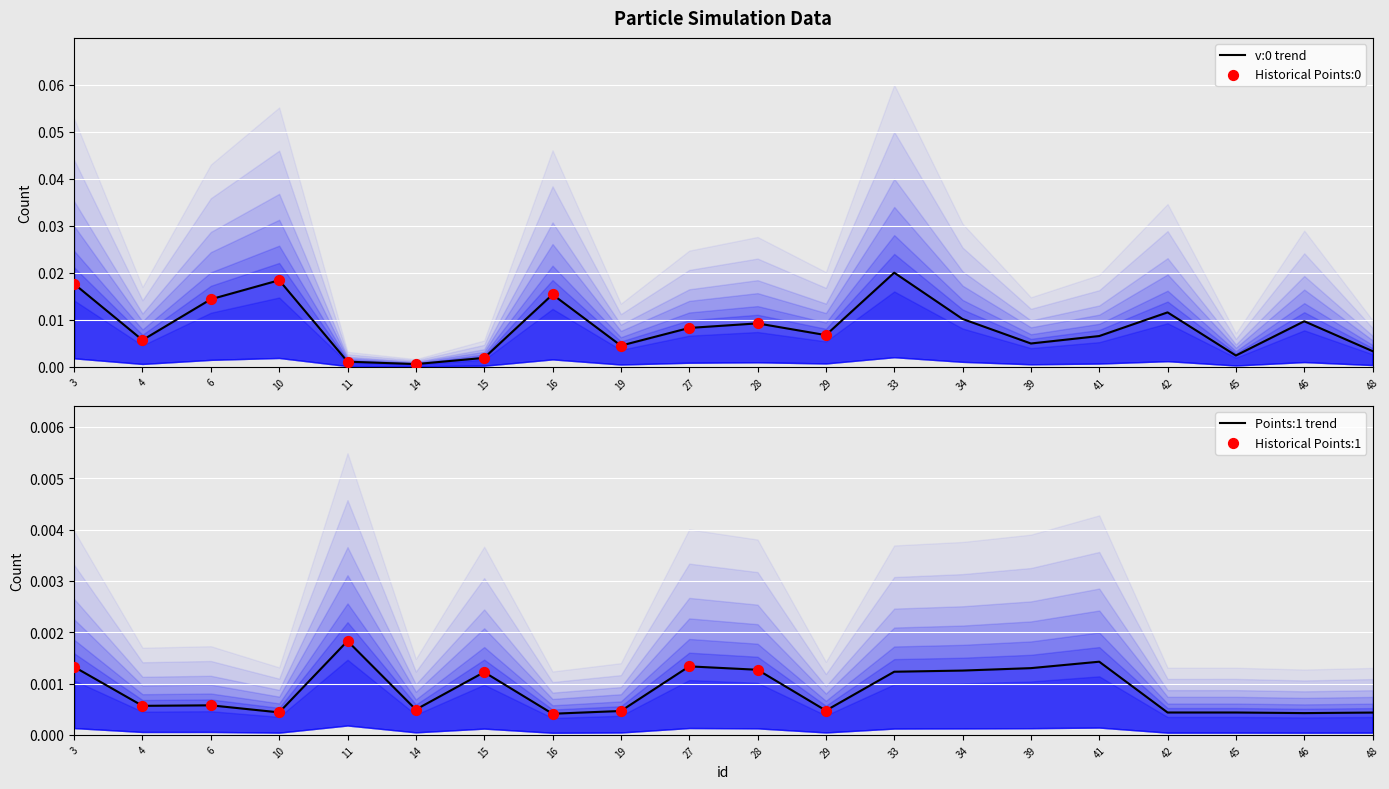

Which series has the largest Y range (max minus min)?

Points:0